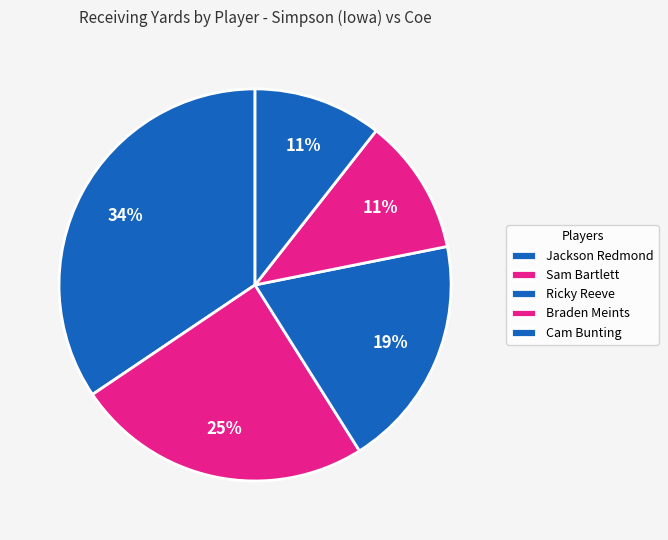

Approximately how many times larger is the value at Sam Bartlett compared to Ricky Reeve?

1.3